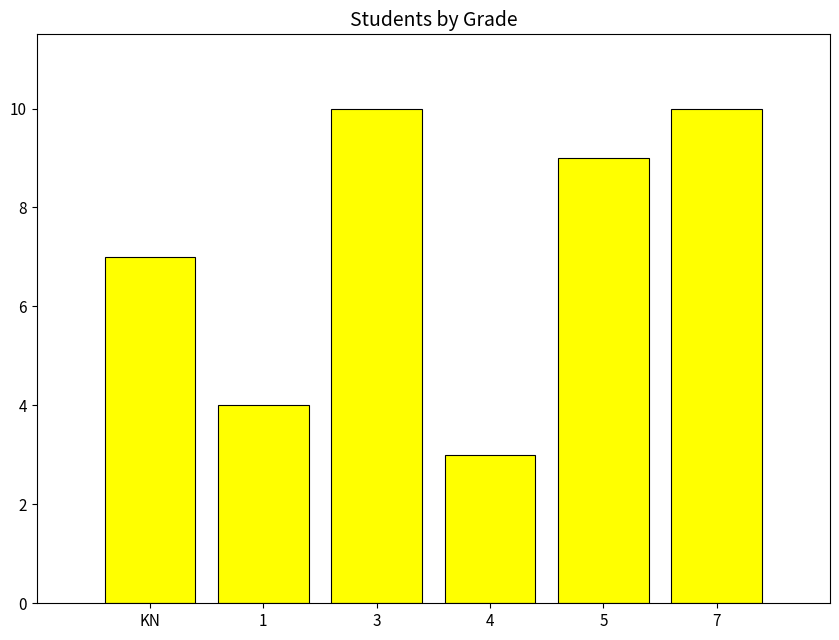

Reading right to left, list all the values displayed in this chart.

10	9	3	10	4	7